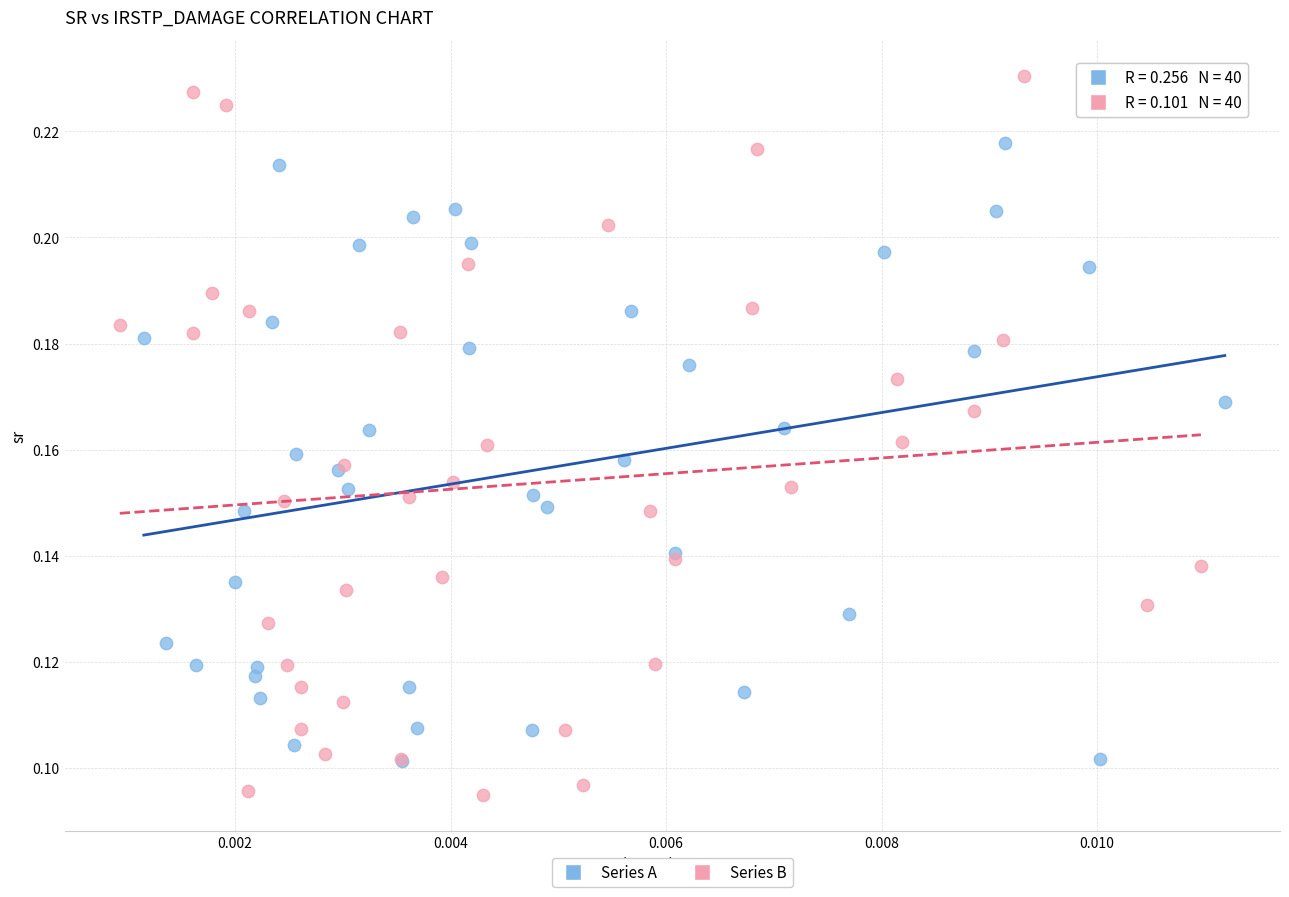

Which series contains the lowest Y value?

Series B